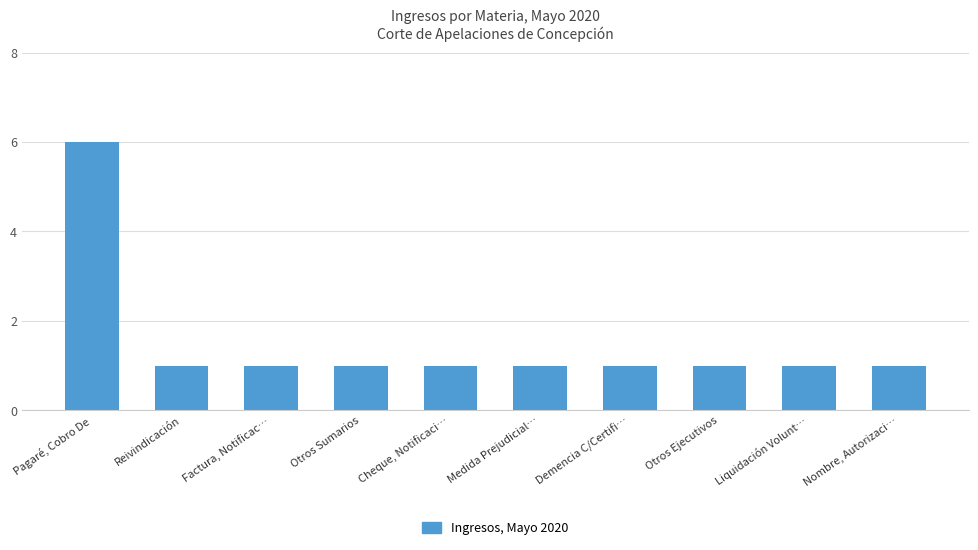

Reading left to right, list all the values displayed in this chart.

Pagaré, Cobro De=6	Reivindicación=1	Factura, Notificac…=1	Otros Sumarios=1	Cheque, Notificaci…=1	Medida Prejudicial…=1	Demencia C/Certifi…=1	Otros Ejecutivos=1	Liquidación Volunt…=1	Nombre, Autorizaci…=1